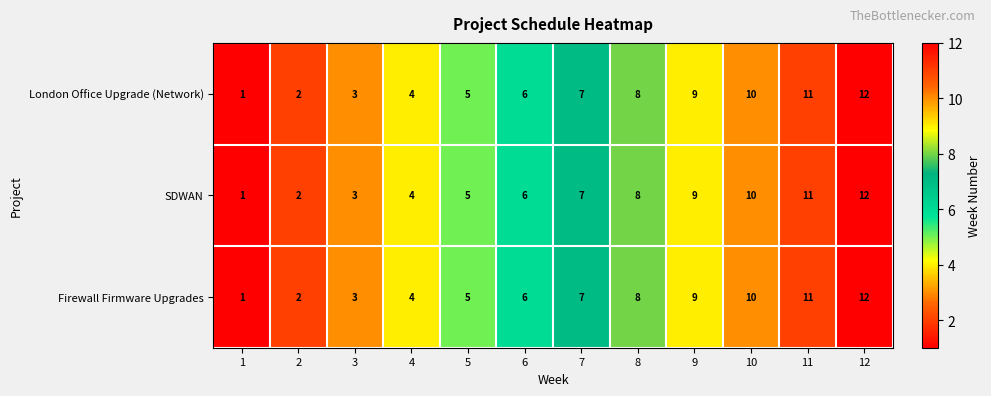

What is the difference between the London Office Upgrade (Network) values at 12 and 7?

5